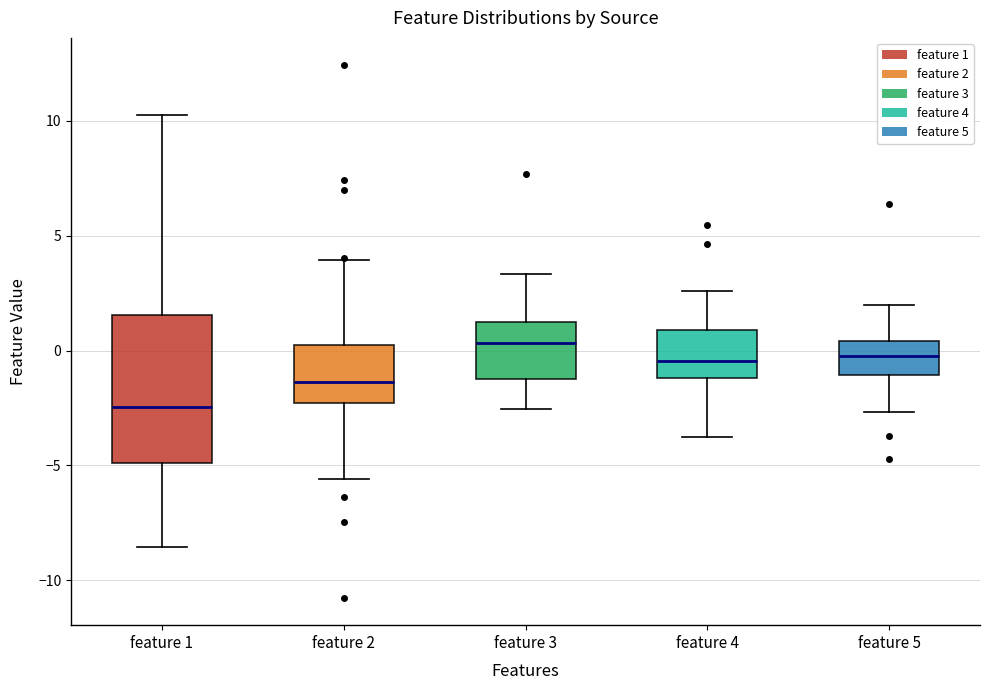

Which box is the tallest, from its lower edge to its upper edge?

feature 1